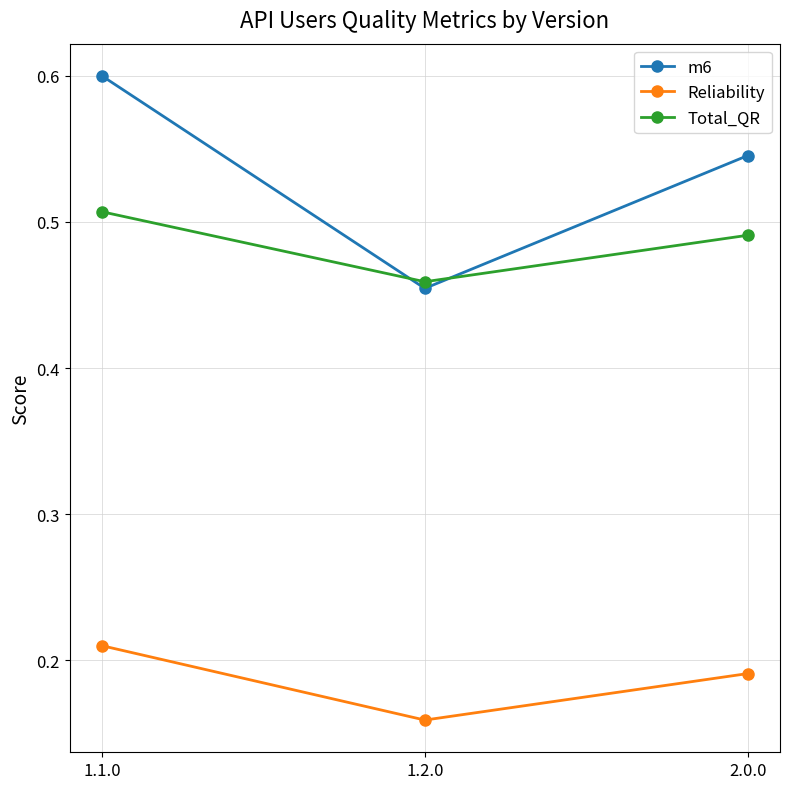

At which label is Total_QR closest to 0?

1.2.0